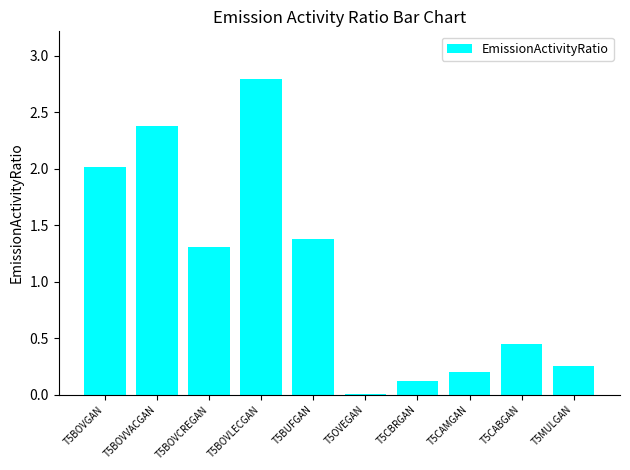

Are the bars horizontal?

No